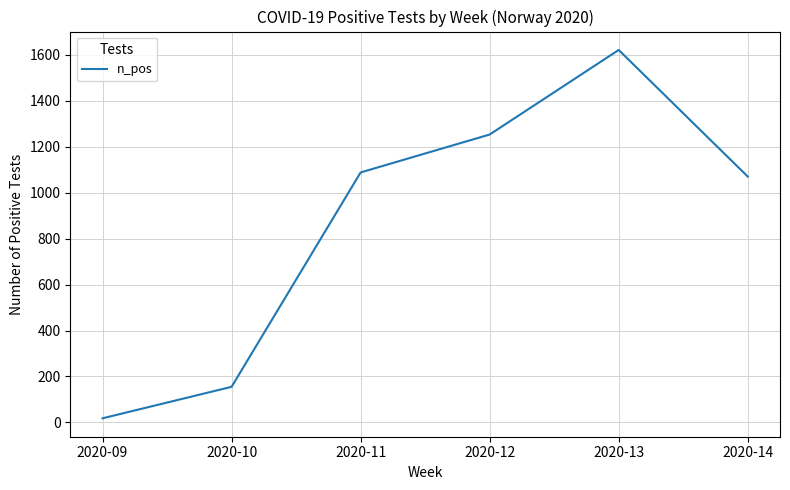

Rank the categories by value from highest to lowest.

2020-13, 2020-12, 2020-11, 2020-14, 2020-10, 2020-09